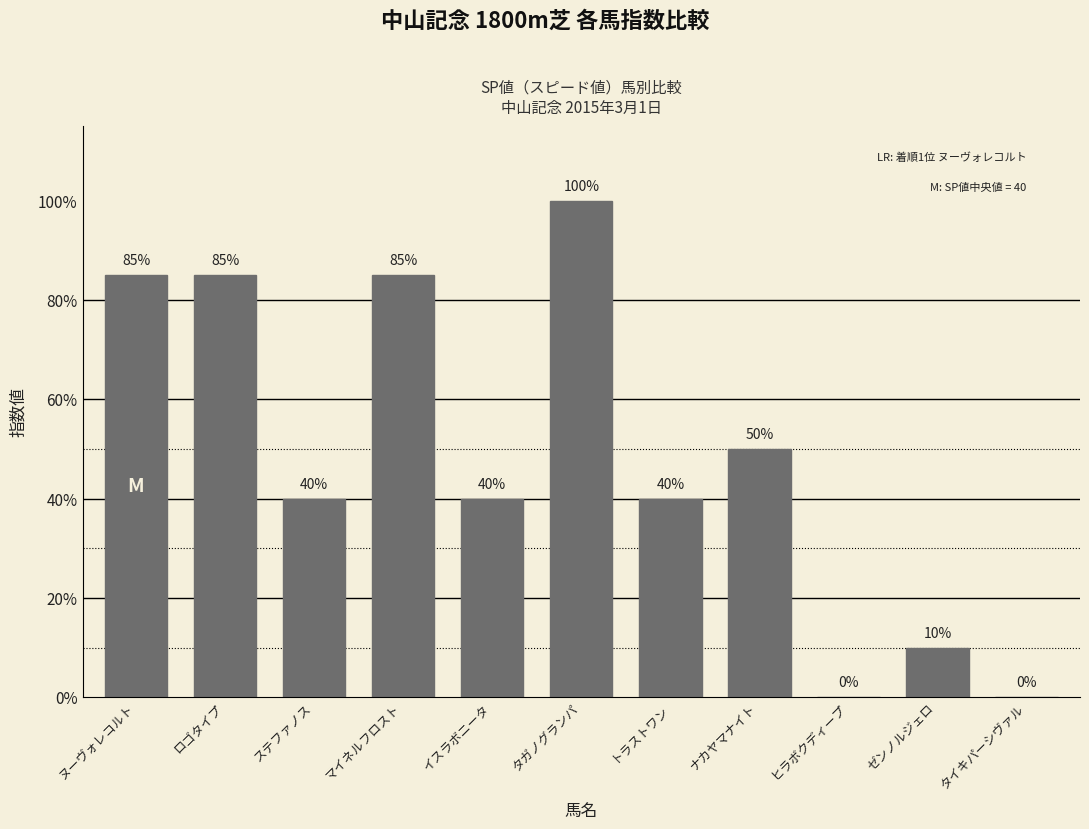

What is the greatest value displayed?

100